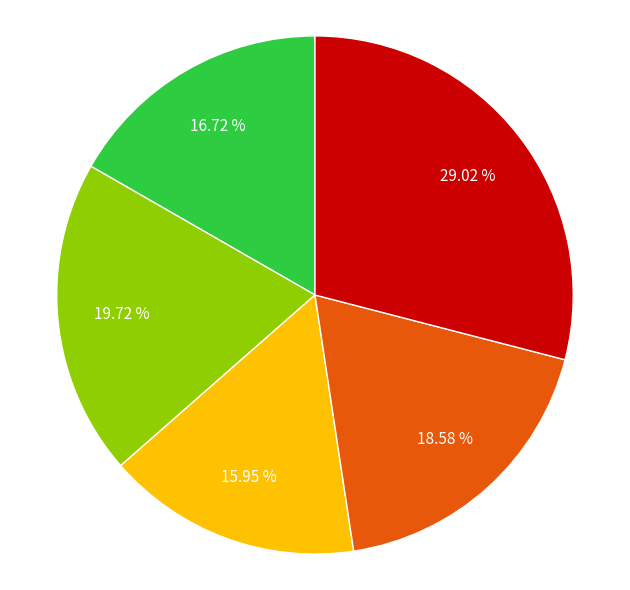

Does any single category account for the majority?

No